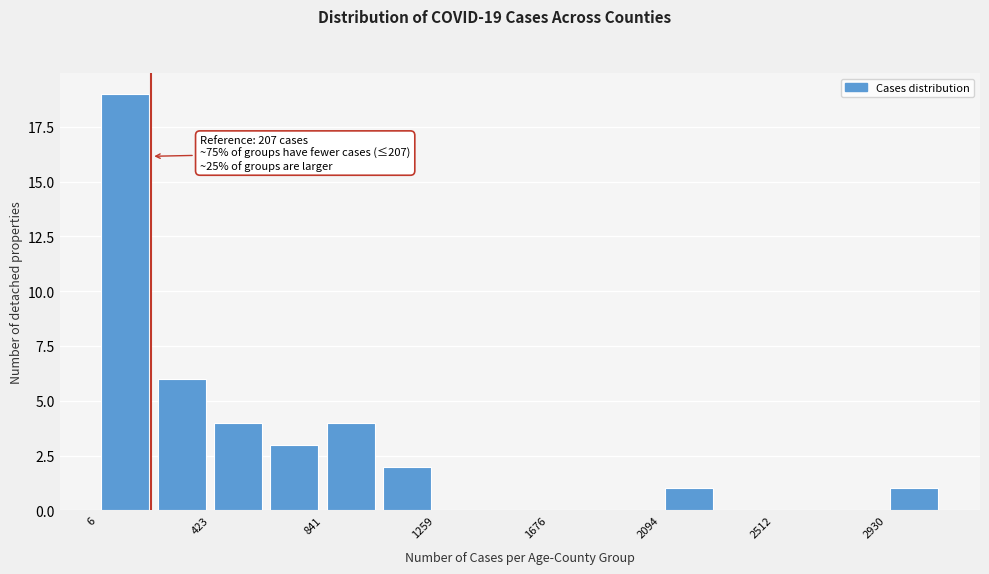

Which range on the x-axis has the tallest bar?

0 to 200